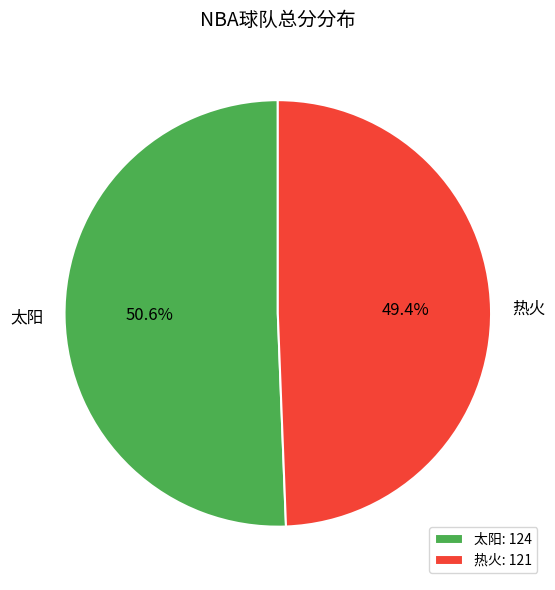

To the nearest percent, what is the average slice percentage?

50%